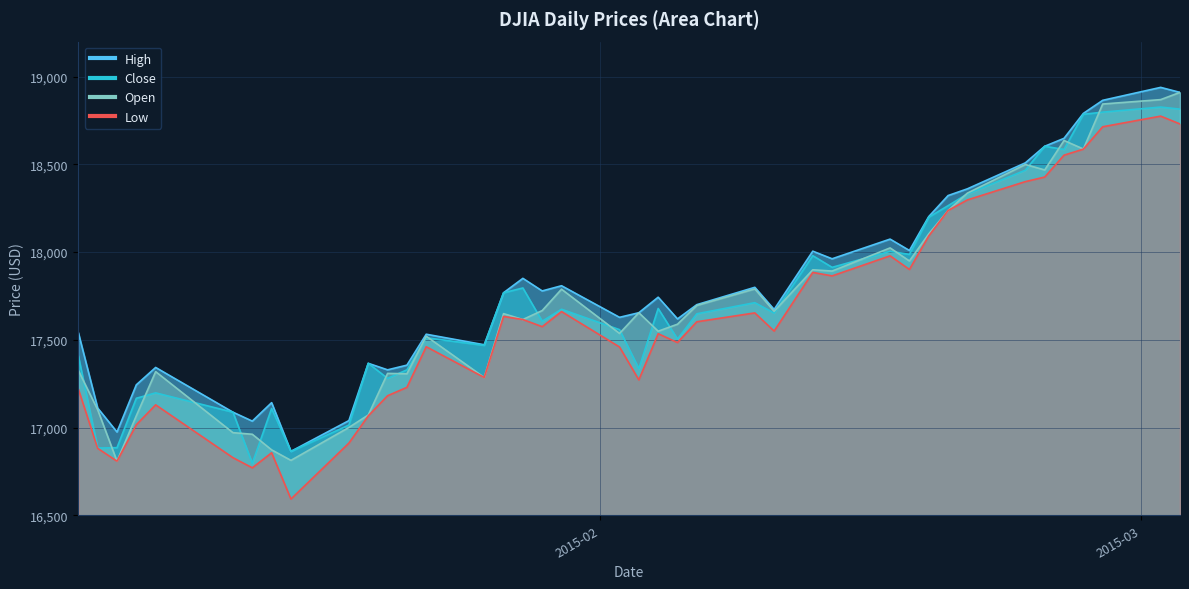

At which label does High reach its minimum?

2015-01-16